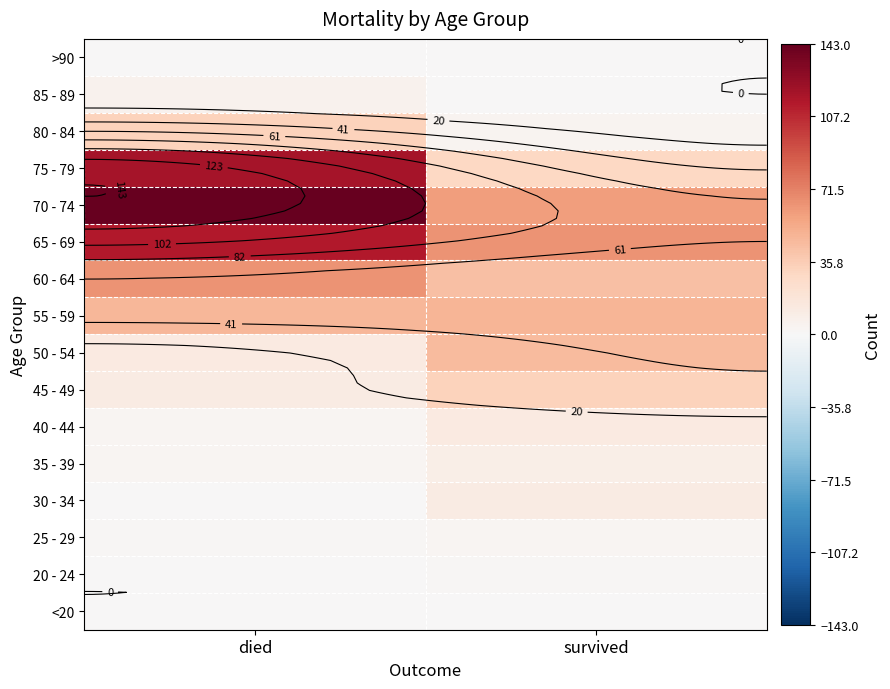

Rank the series at survived from lowest to highest value.

85 - 89, >90, <20, 20 - 24, 25 - 29, 80 - 84, 35 - 39, 30 - 34, 40 - 44, 75 - 79, 45 - 49, 60 - 64, 50 - 54, 55 - 59, 70 - 74, 65 - 69